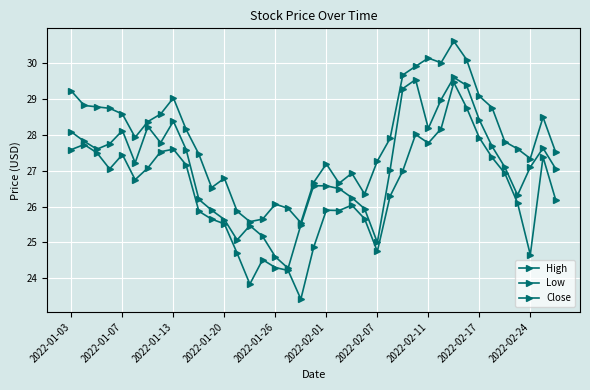

What is the highest value of the Low series?

29.5